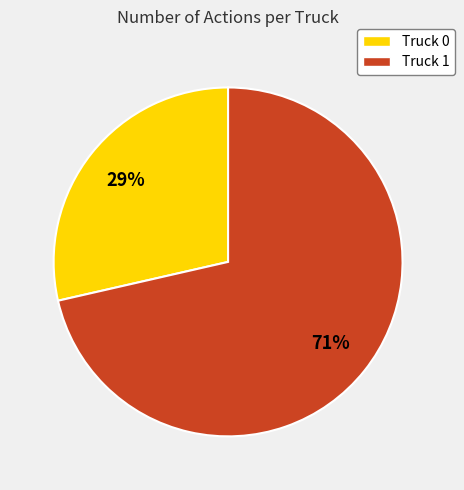

Rank the categories by value from highest to lowest.

Truck 1, Truck 0